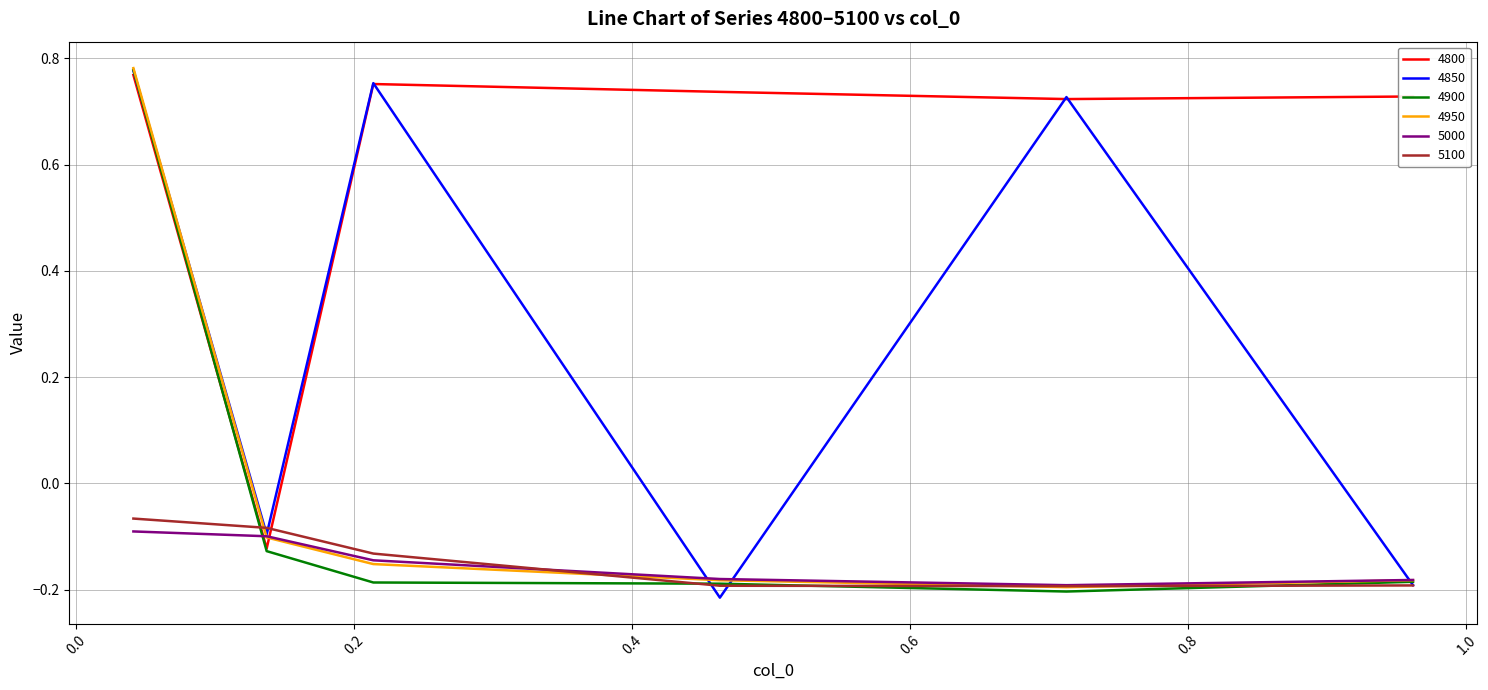

Which series has the largest total across all categories?

4800